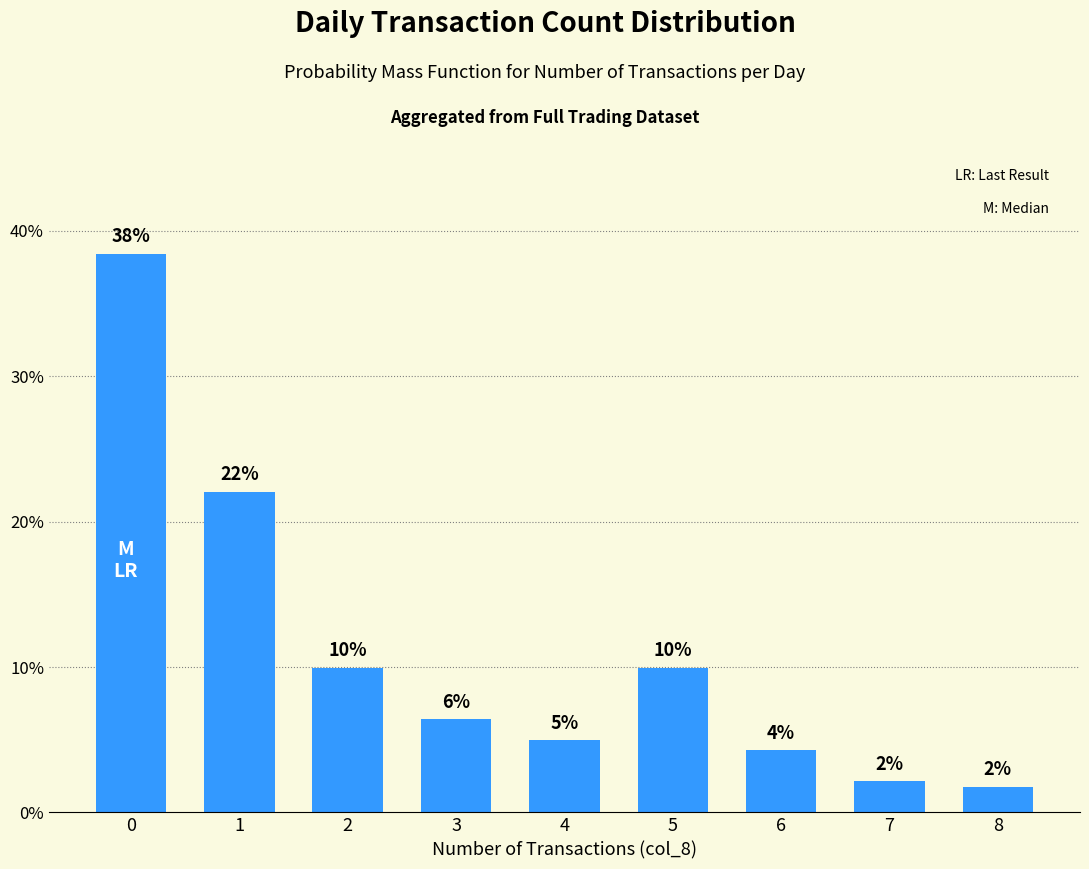

What is the difference between the maximum and minimum values?

36.7